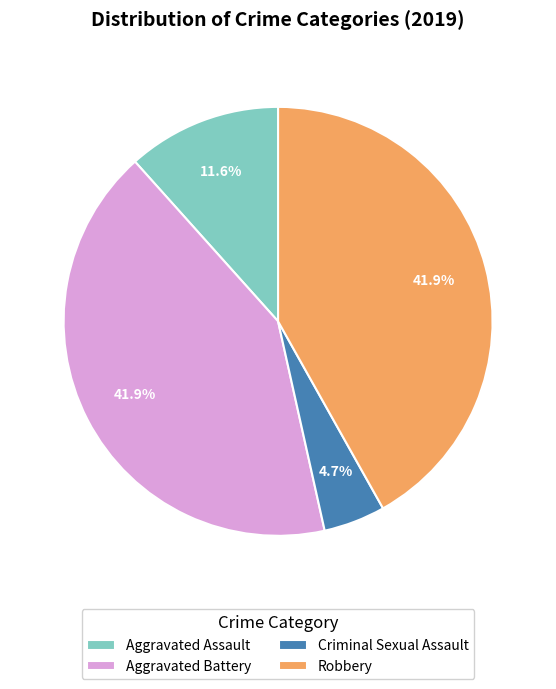

Does Aggravated Assault account for over 50% of the chart?

No